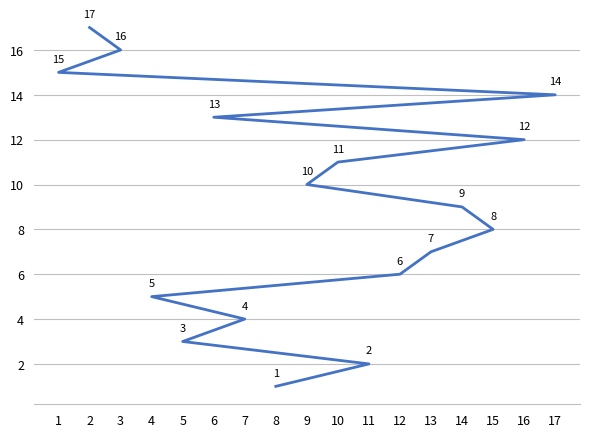

What is the difference between the second highest and minimum values?

15